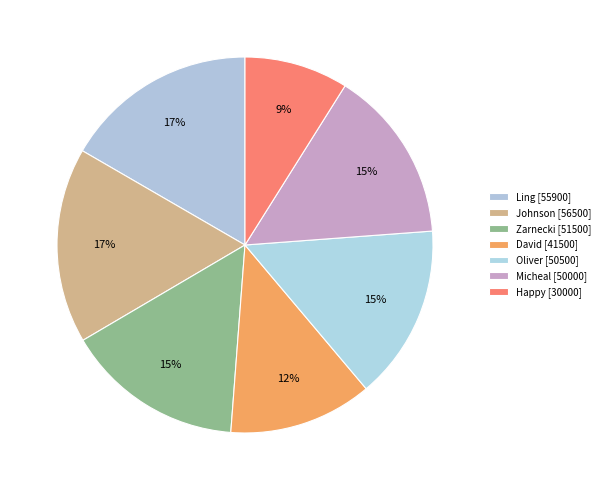

What is the change in value from Ling to Oliver?

-5400